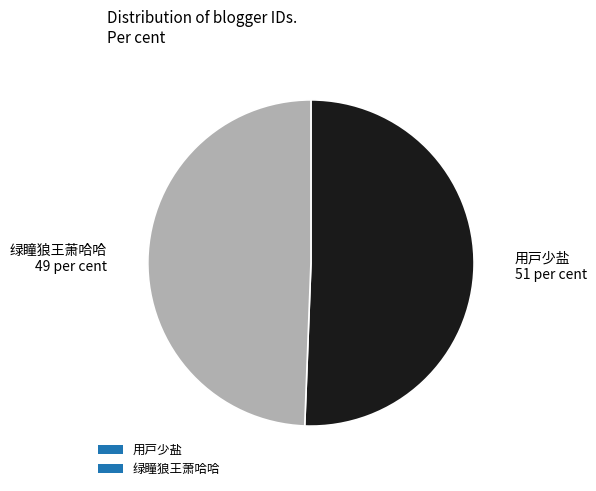

What is the ratio of the value at 用戸少盐 to the value at 绿瞳狼王萧哈哈?

1.0